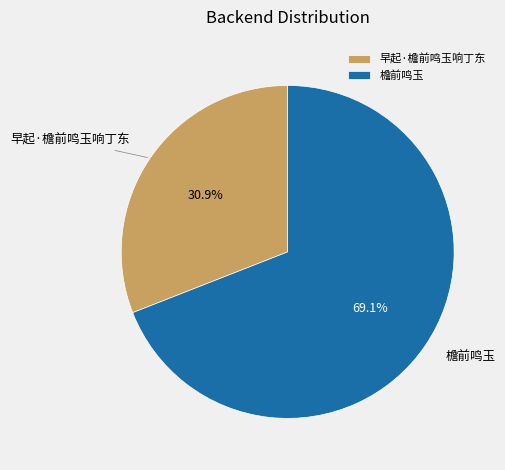

To the nearest percent, what portion does 檐前鸣玉 represent?

69%